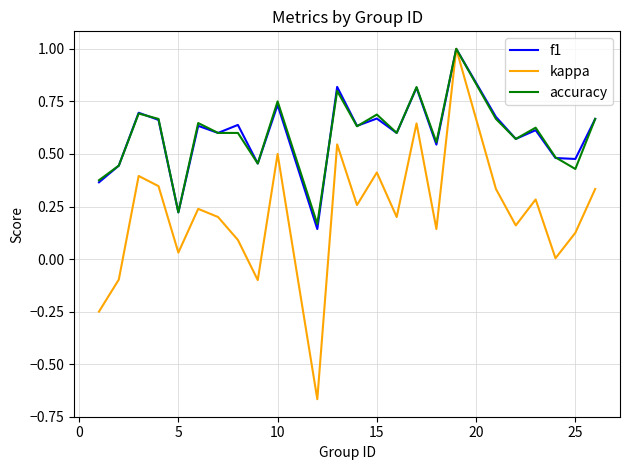

What is the greatest value displayed?

1.0